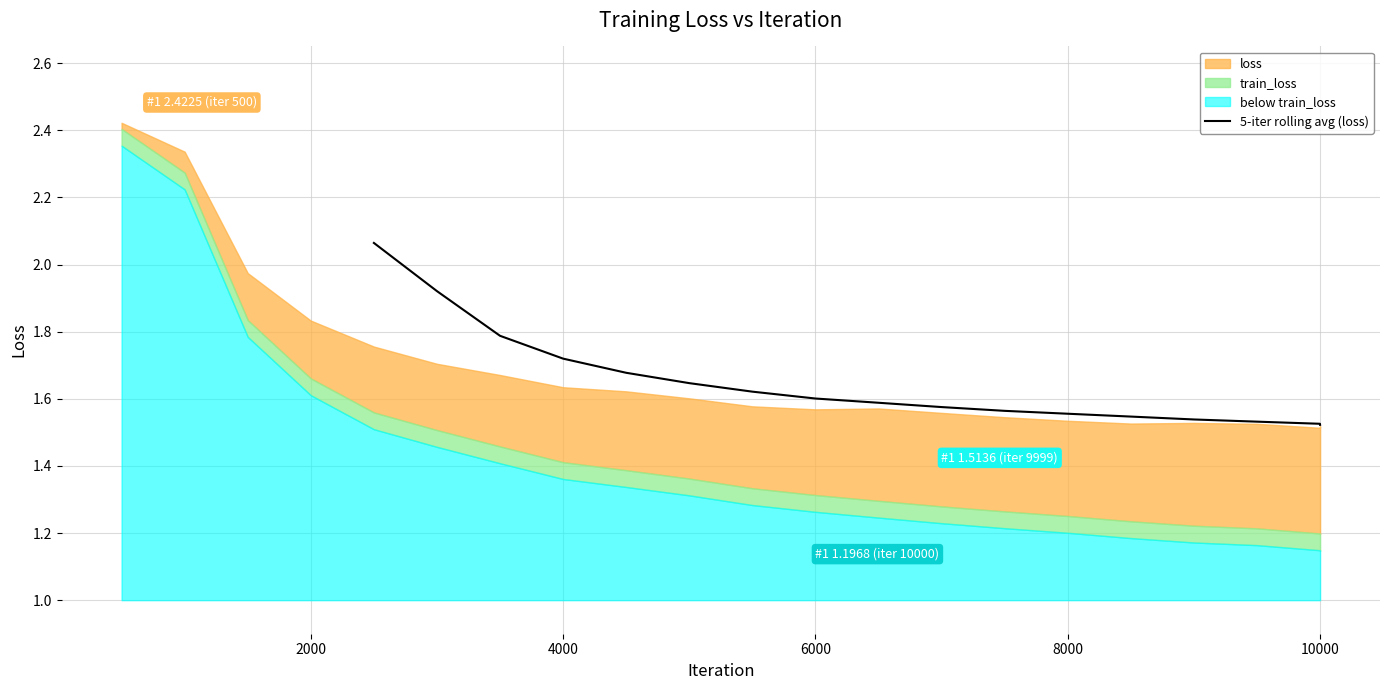

The value of 5-iter rolling avg (loss) at 10000 is 2.3. True or false?

False